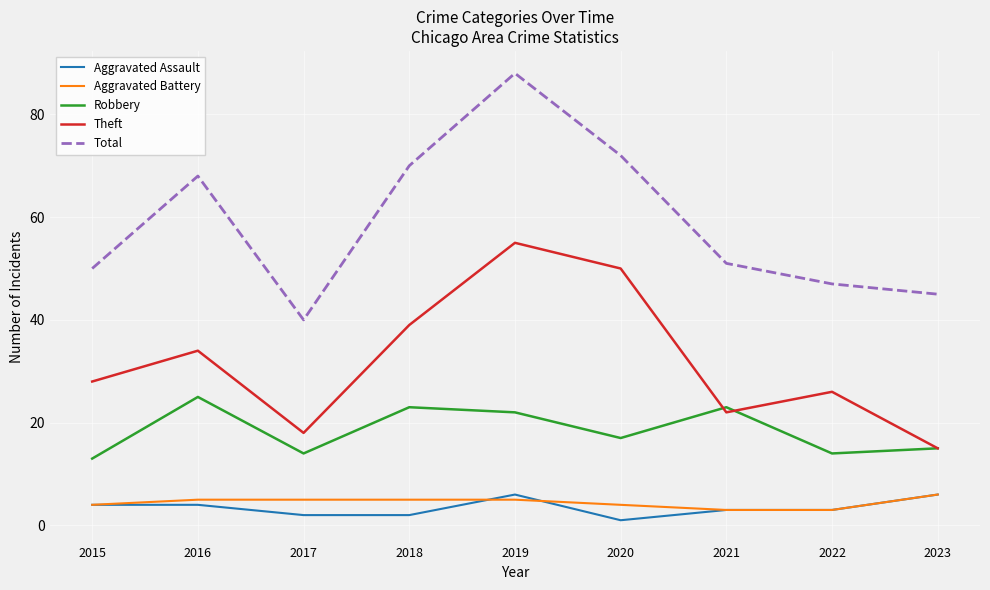

Where is Robbery nearest to the value 19?

2020